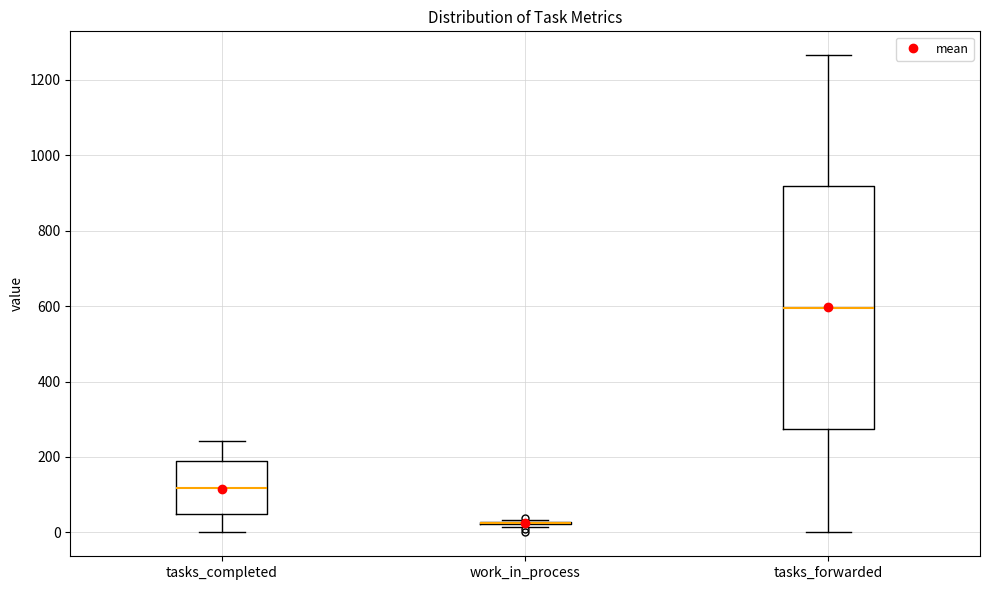

Comparing the boxes themselves (not the whiskers), which one is the tallest?

tasks_forwarded